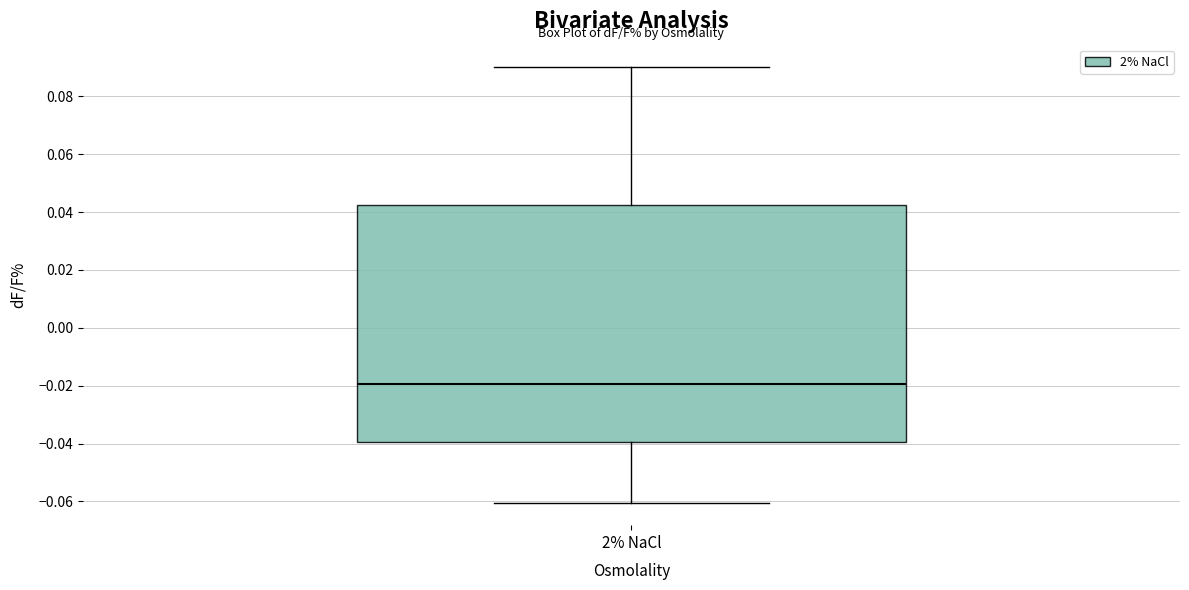

Transcribe this box plot: give where the median line is, the range the box spans, and where the two whiskers end, as read against the y-axis. The values are not printed on the chart, so give them approximately, as read against the axis.

median -0.020, box -0.040 to 0.042, whiskers -0.060 to 0.090